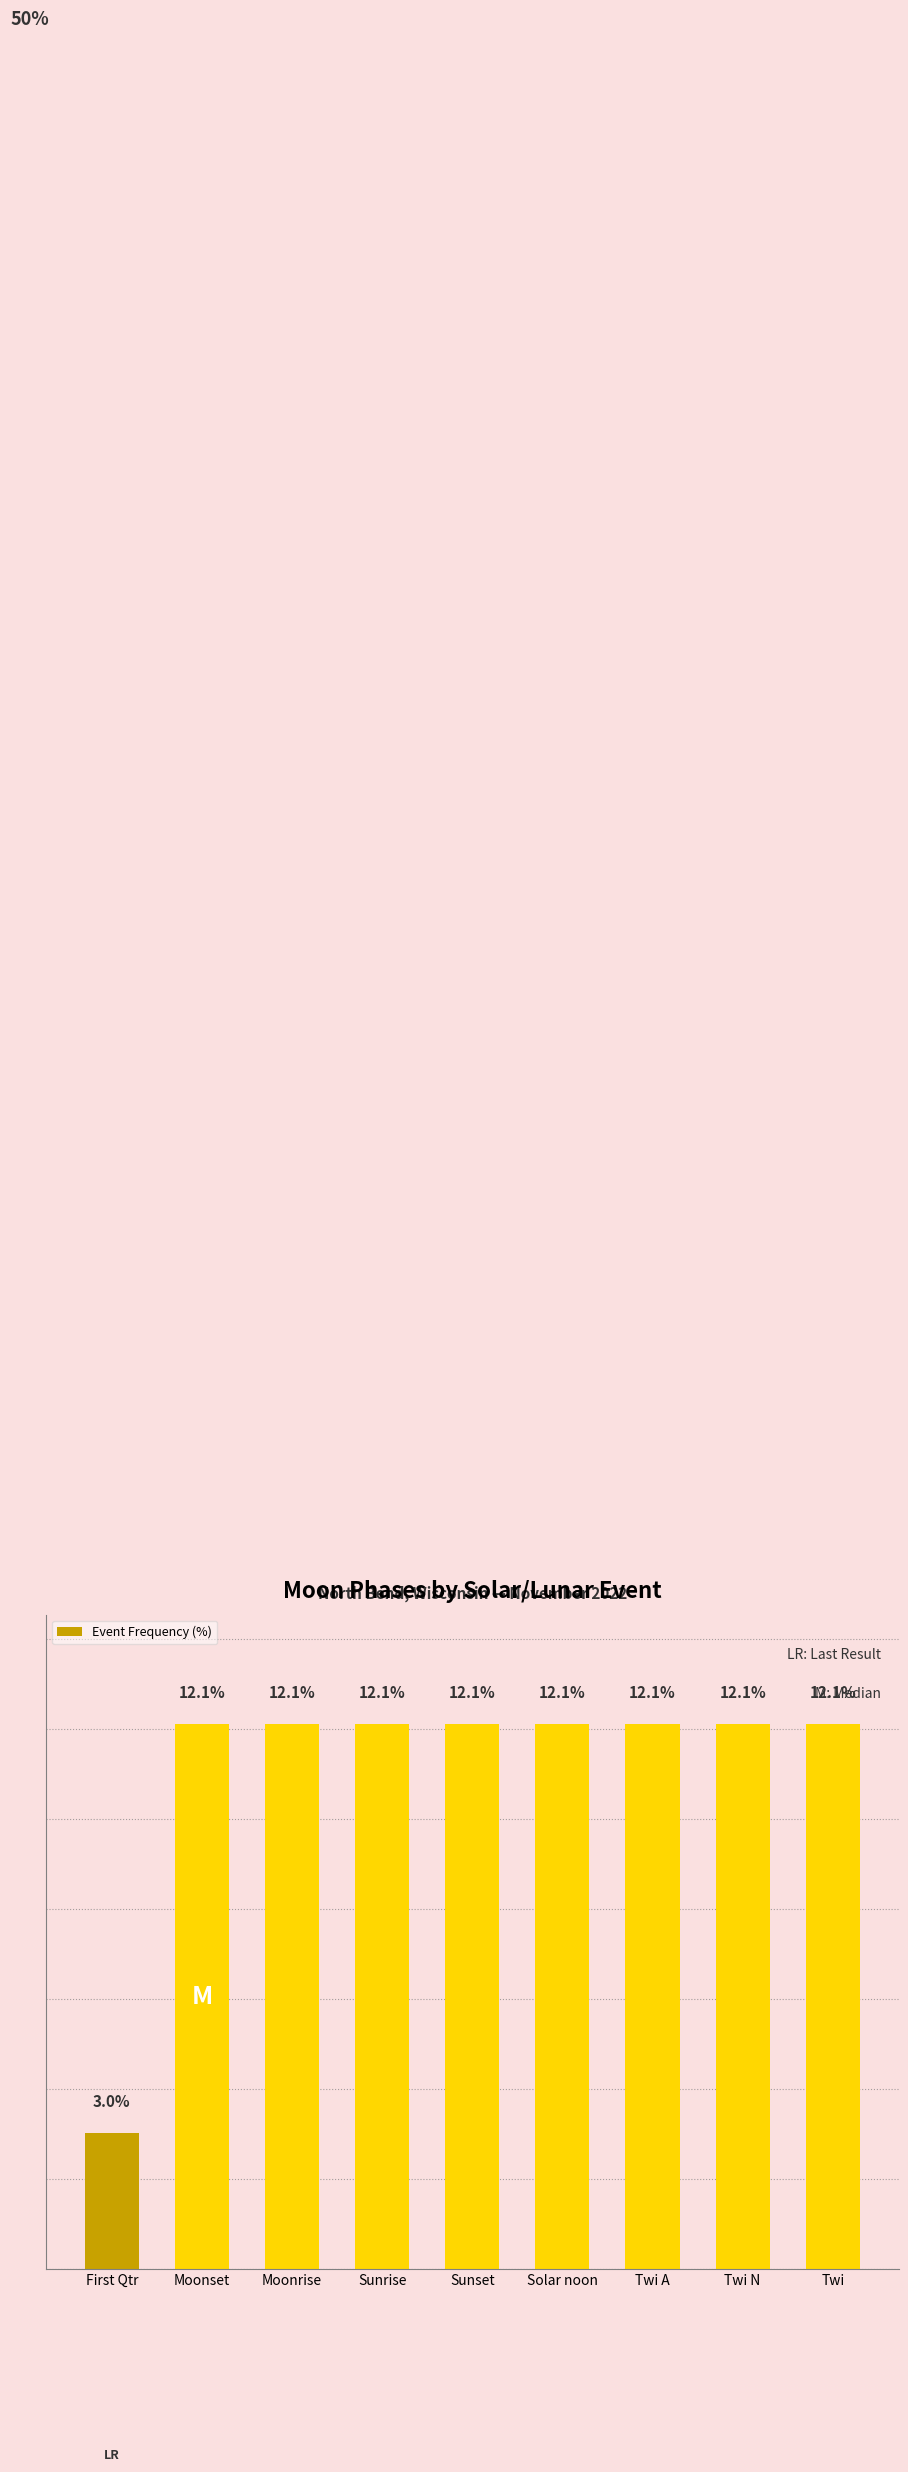

Where does the data first go above 12?

Moonset